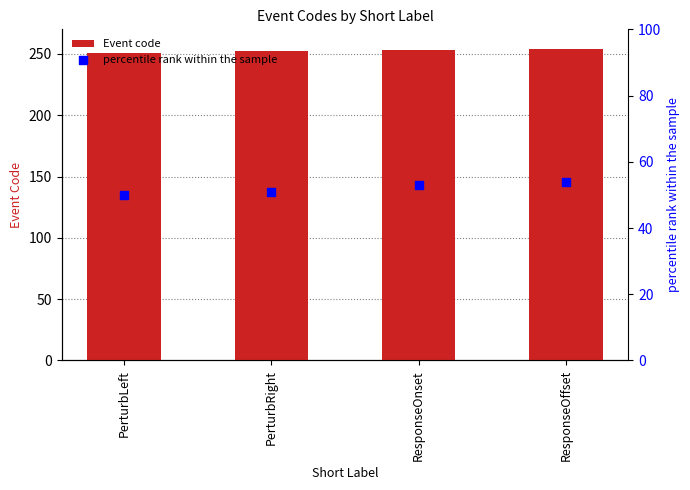

Which series contains the highest Y value?

Event code